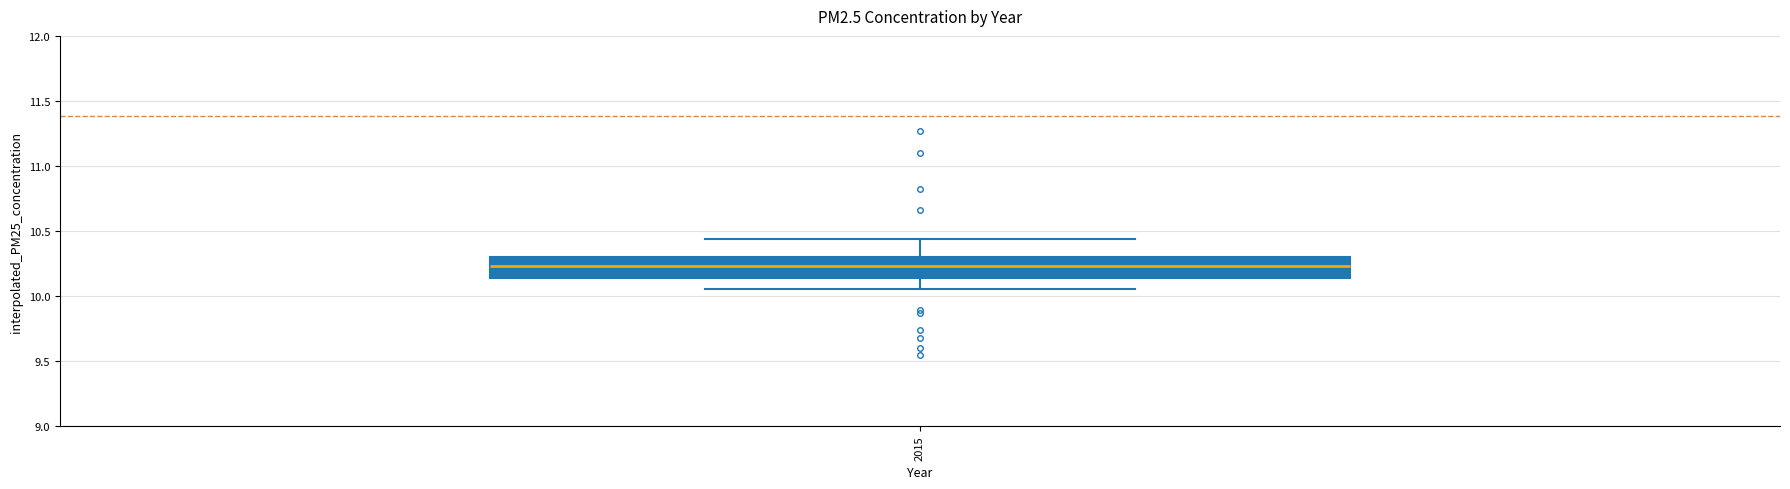

Read this box plot against the y-axis: the position of the median line, the range covered by the box, and the ends of both whiskers. The values are not printed on the chart, so give them approximately, as read against the axis.

median 10.25, box 10.15 to 10.30, whiskers 10.05 to 10.45